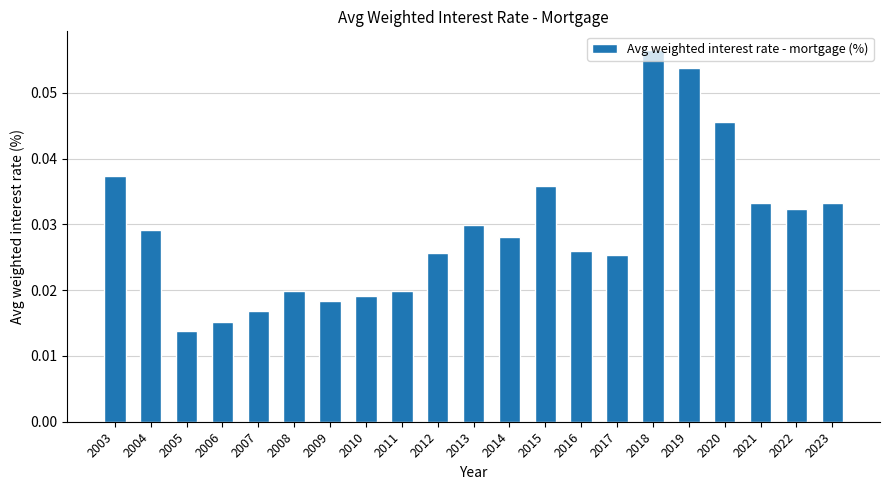

How many categories are shown in the chart?

21